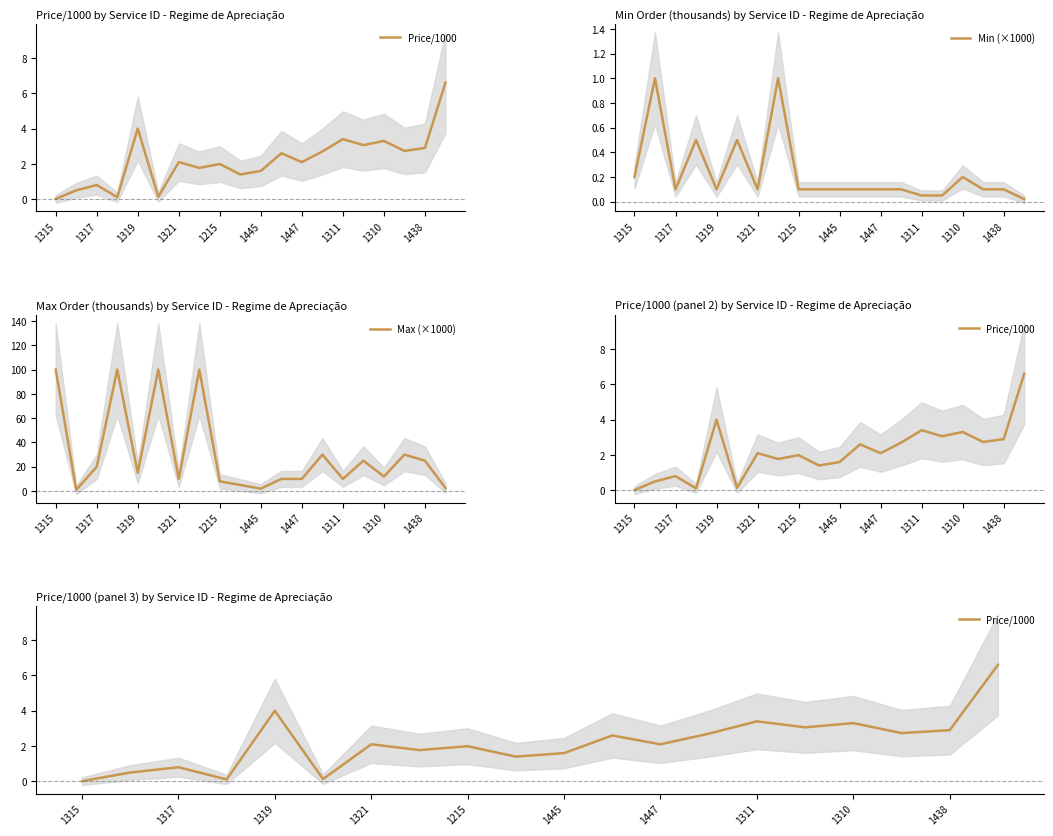

How many lines are shown in the chart?

3